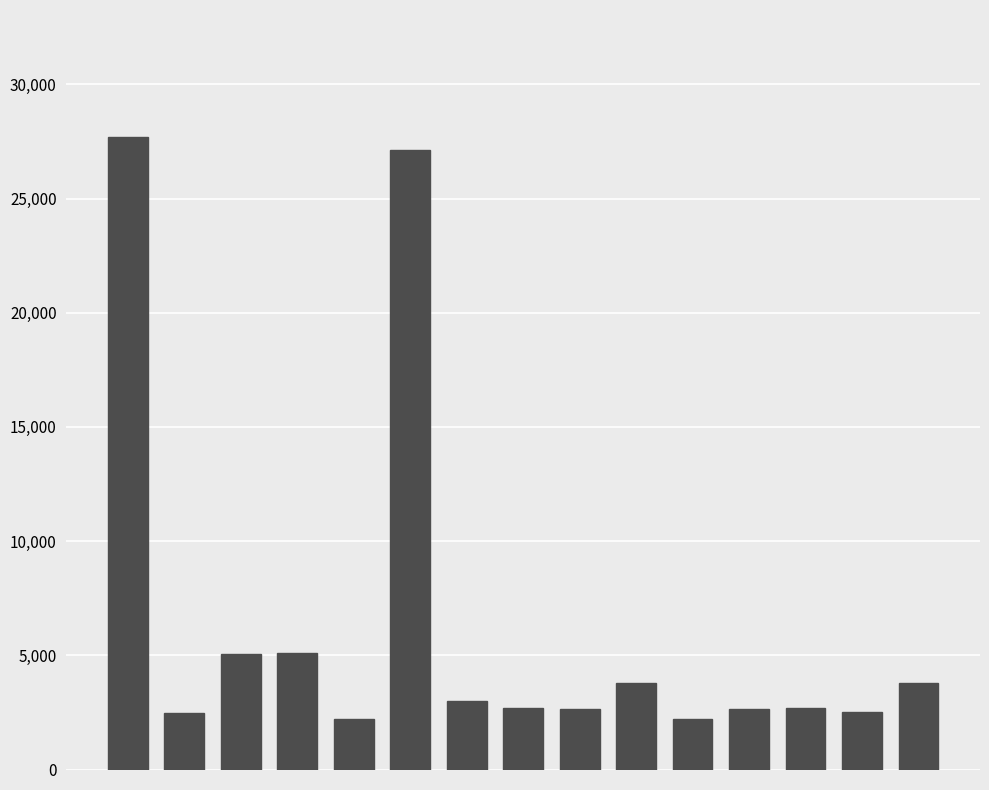

Count the number of data series in this chart.

1